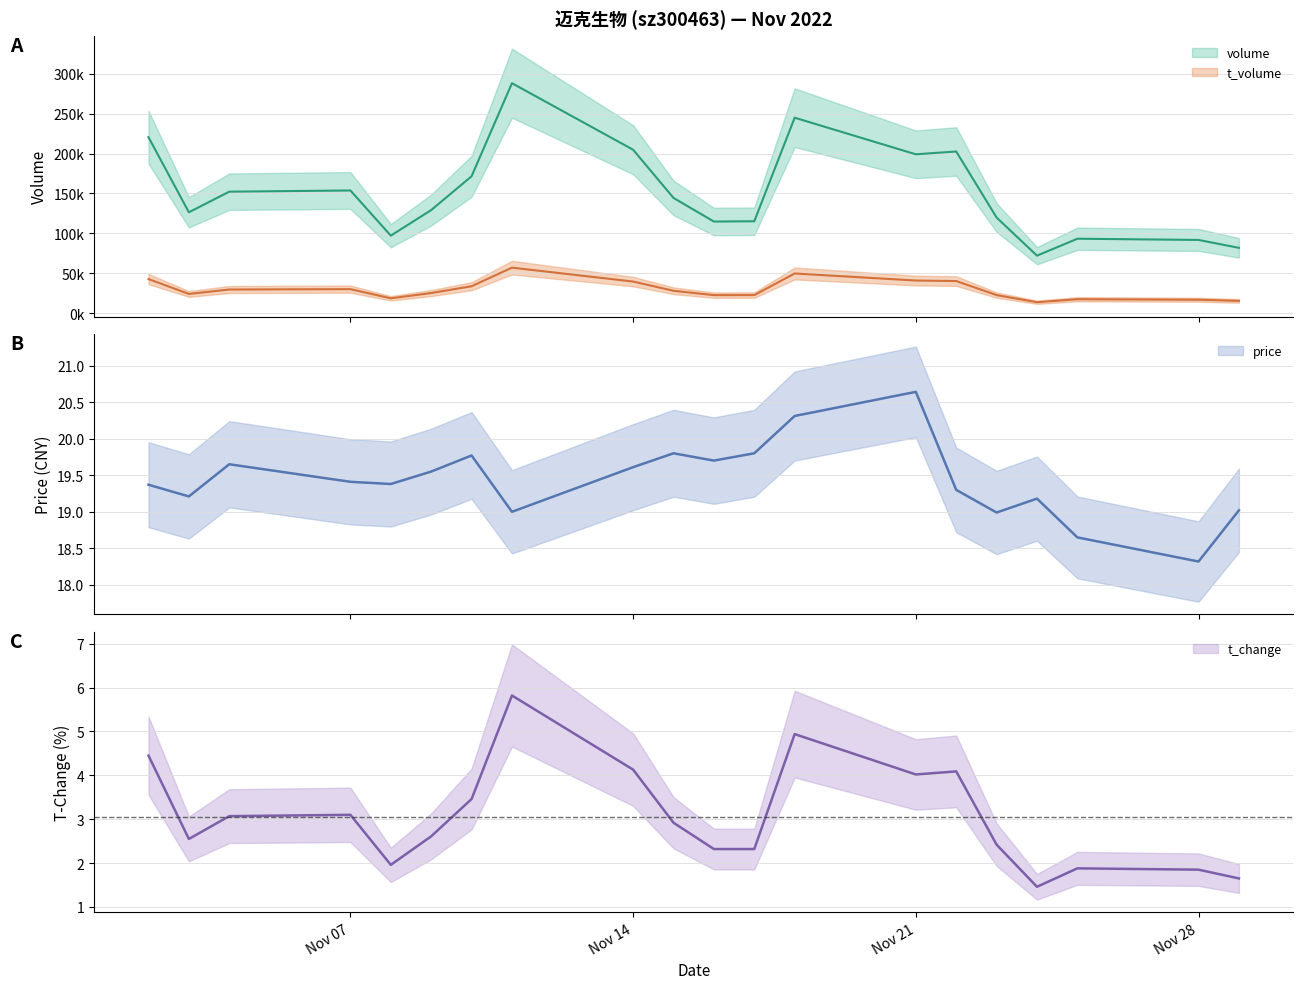

In volume, how many points are lower than both neighbors (excluding endpoints)?

5